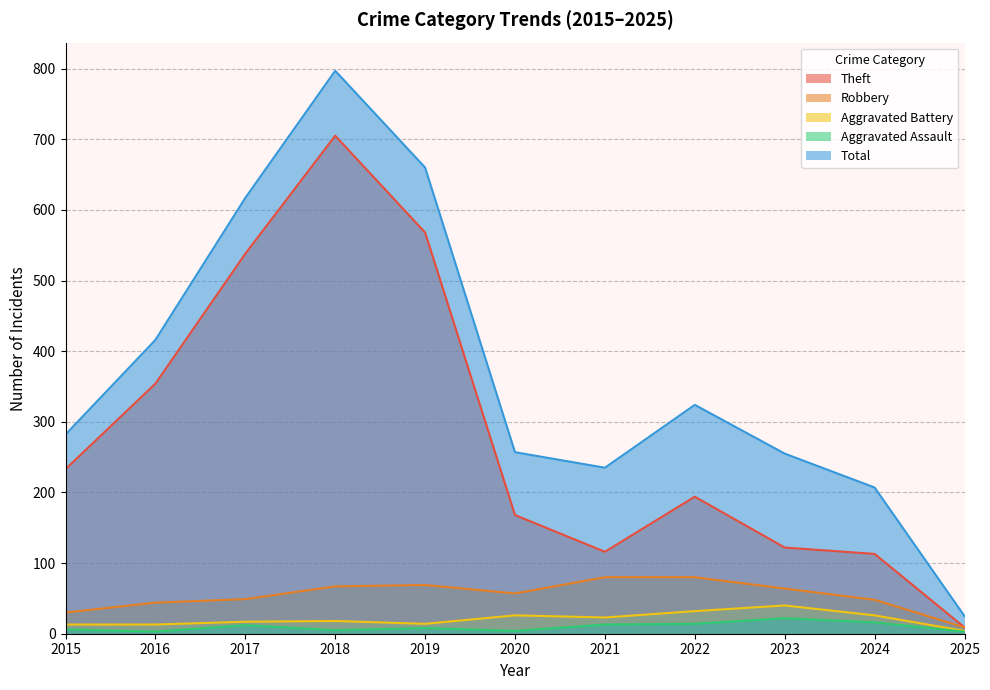

At 2016, list the series in order from smallest to largest.

Aggravated Assault, Aggravated Battery, Robbery, Theft, Total